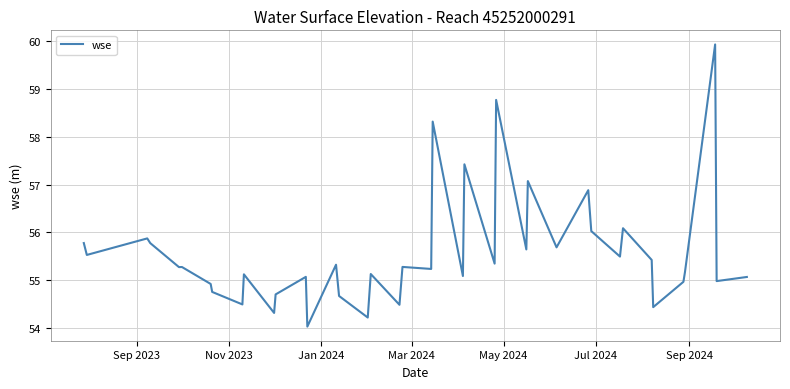

What is the maximum value shown in the chart?

59.9